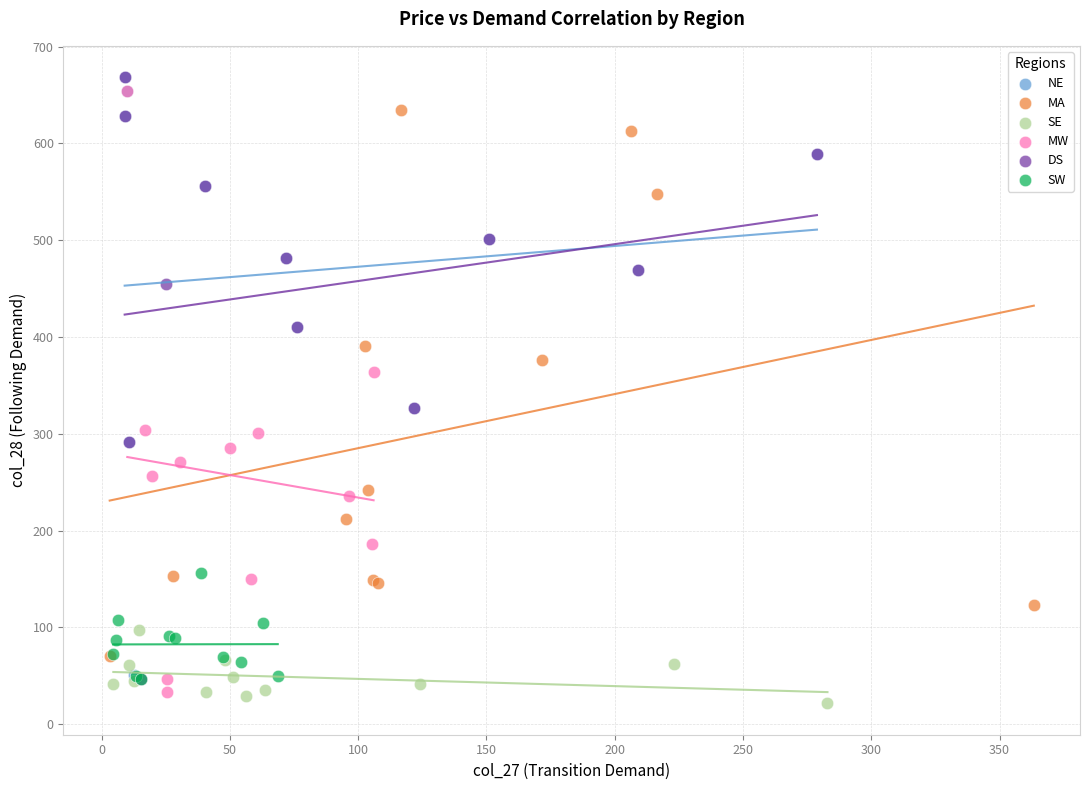

Which series contains the lowest Y value?

SE